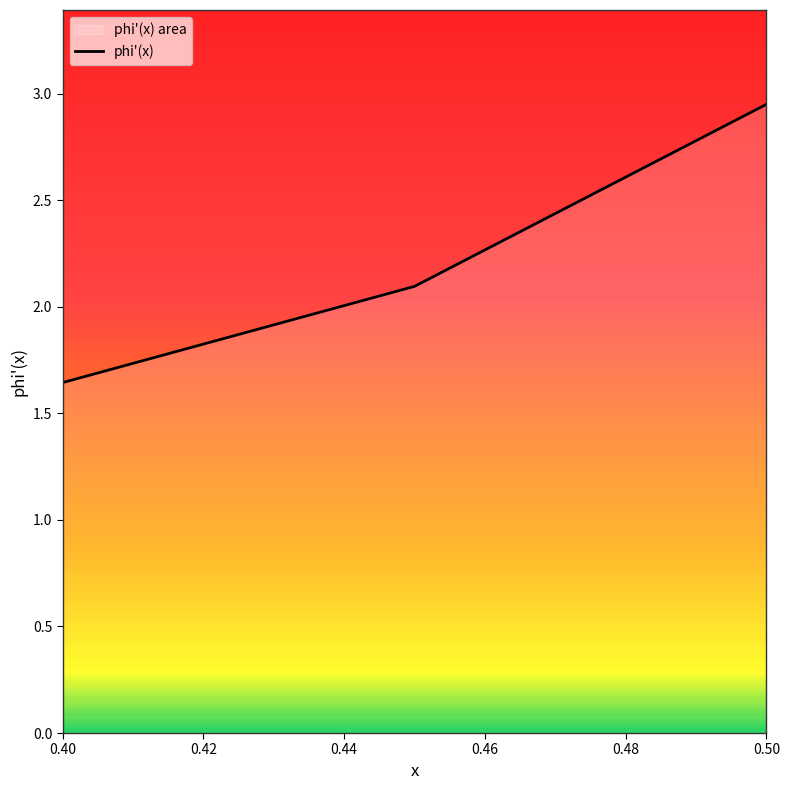

Does the chart display data point markers on the line(s)?

No